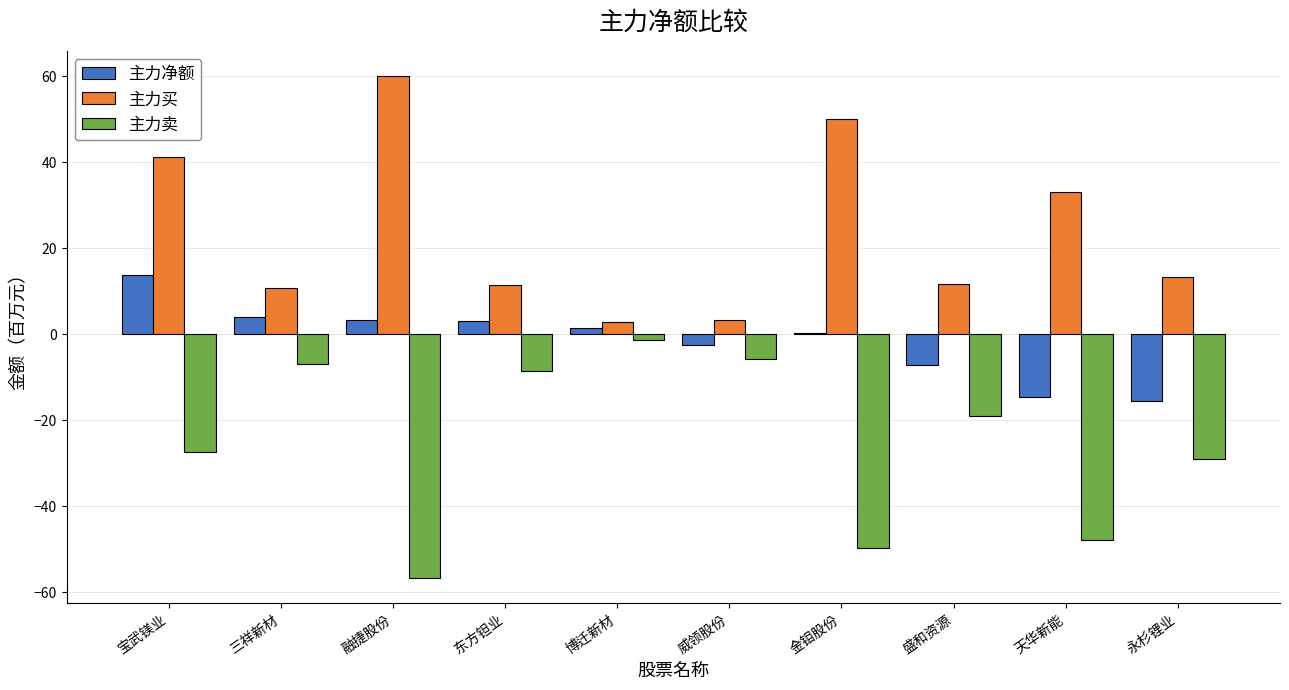

Read the 主力卖 value at 东方钽业.

-8.4